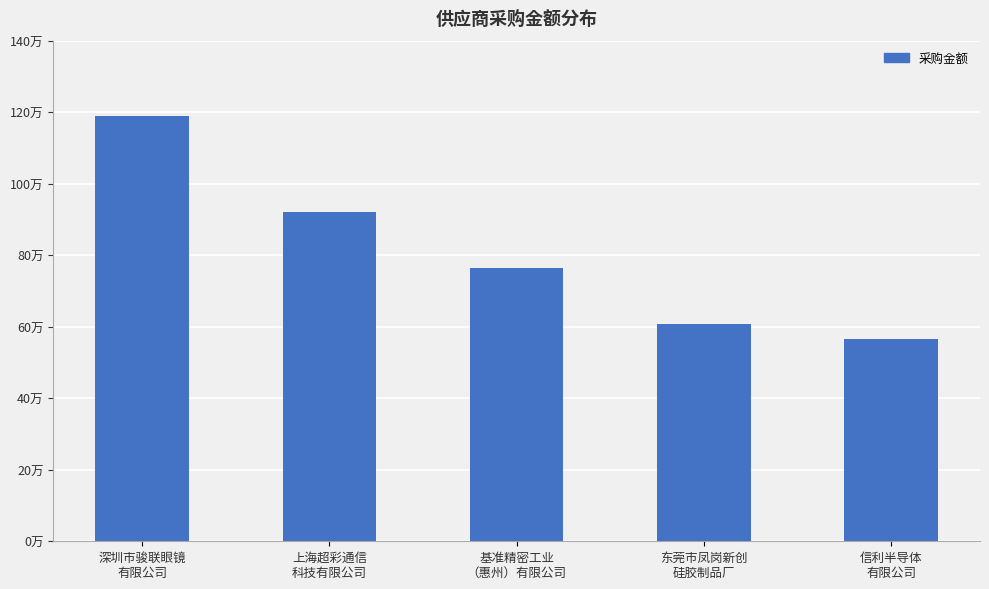

What position from the right is 深圳市骏联眼镜
有限公司?

5